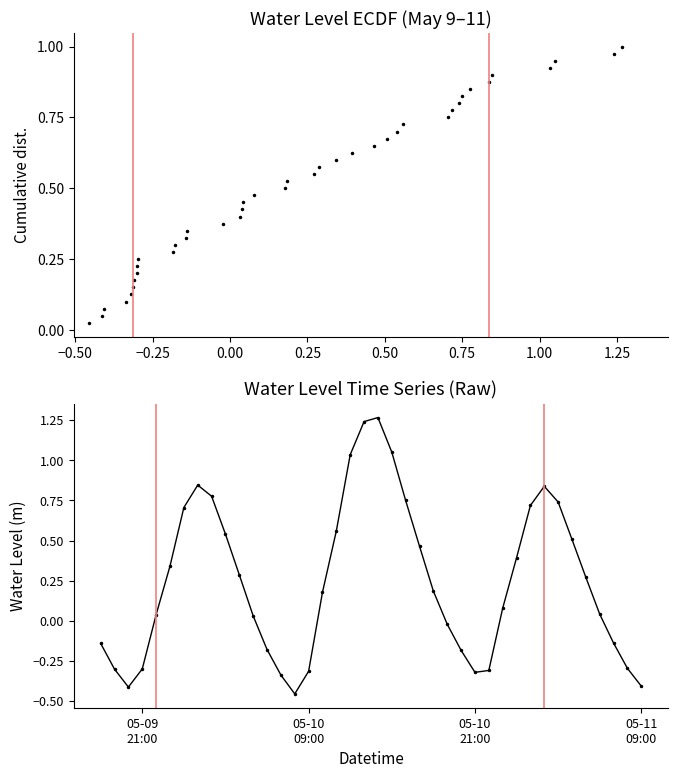

True or false: there are more than 2 points higher than both neighbors.

True